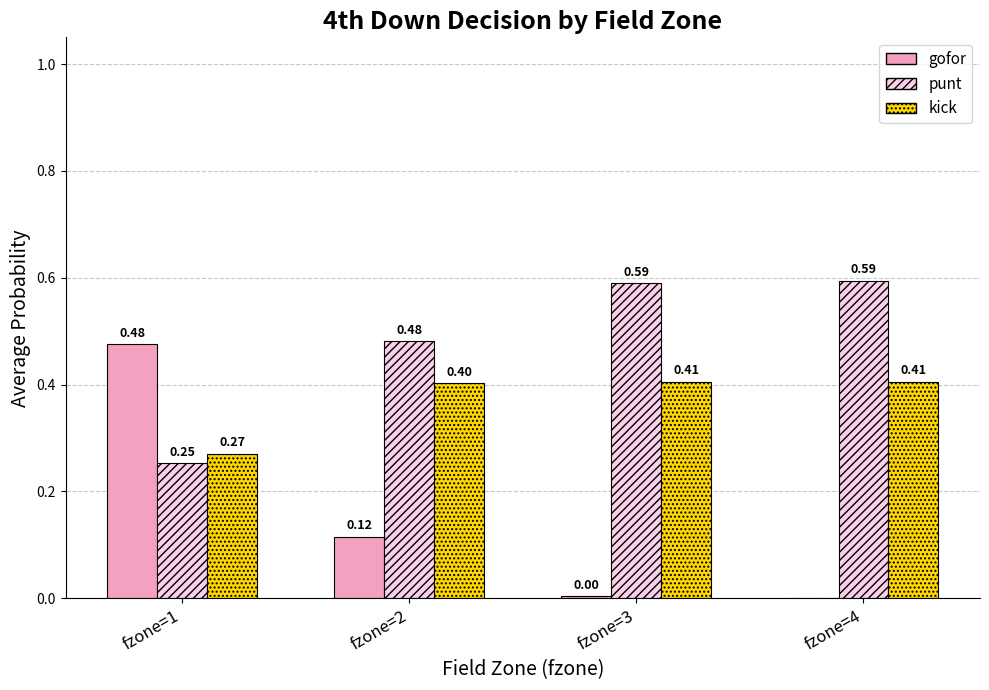

Count the number of categories in the chart.

4